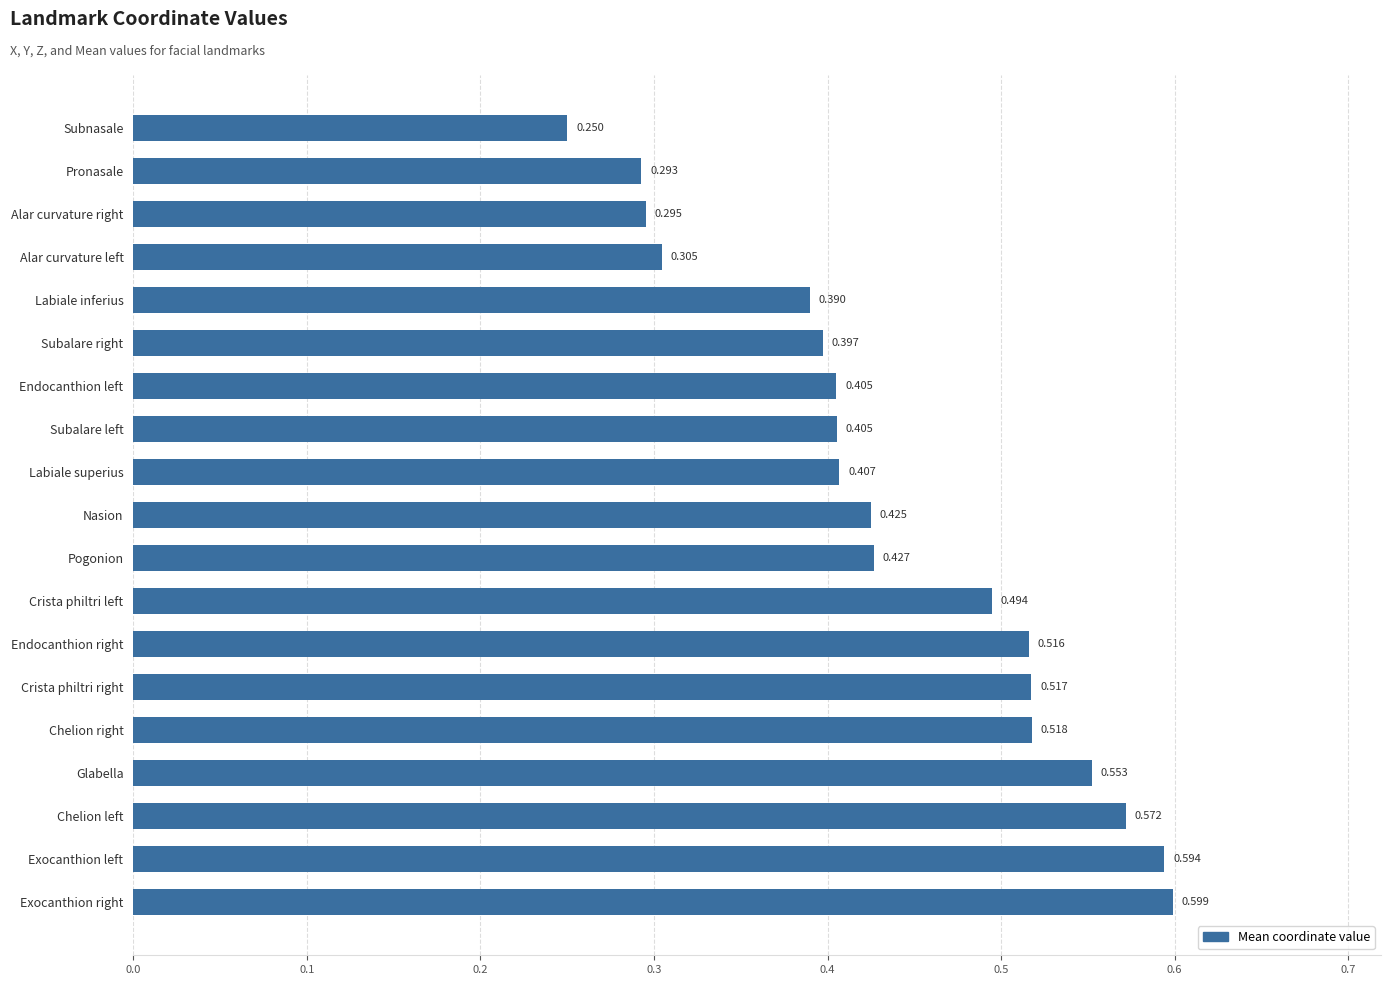

What is the sum of all values?

8.4